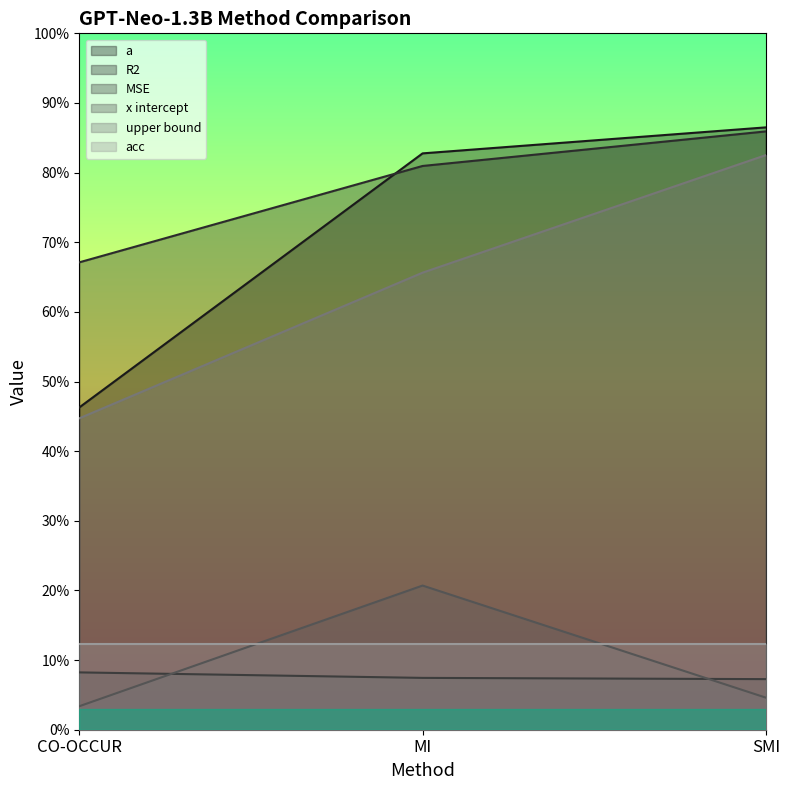

What is the label of the 2nd point from the left?

MI